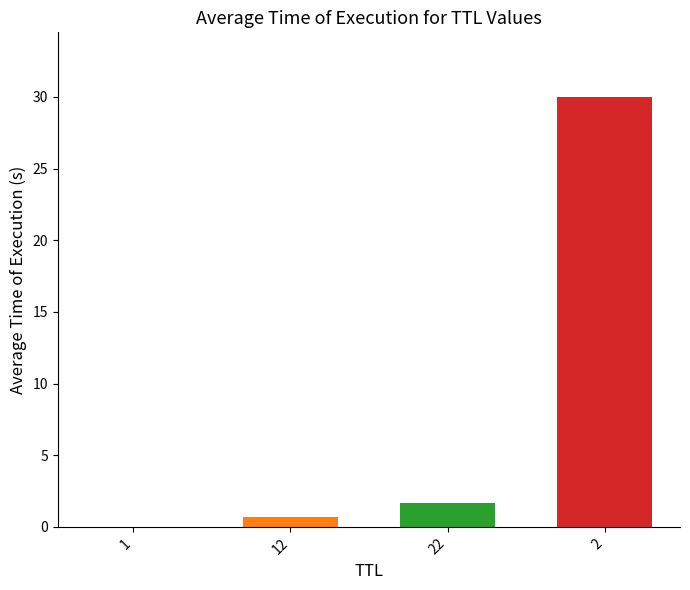

True or false: the data shows 1.6 at 22.

True